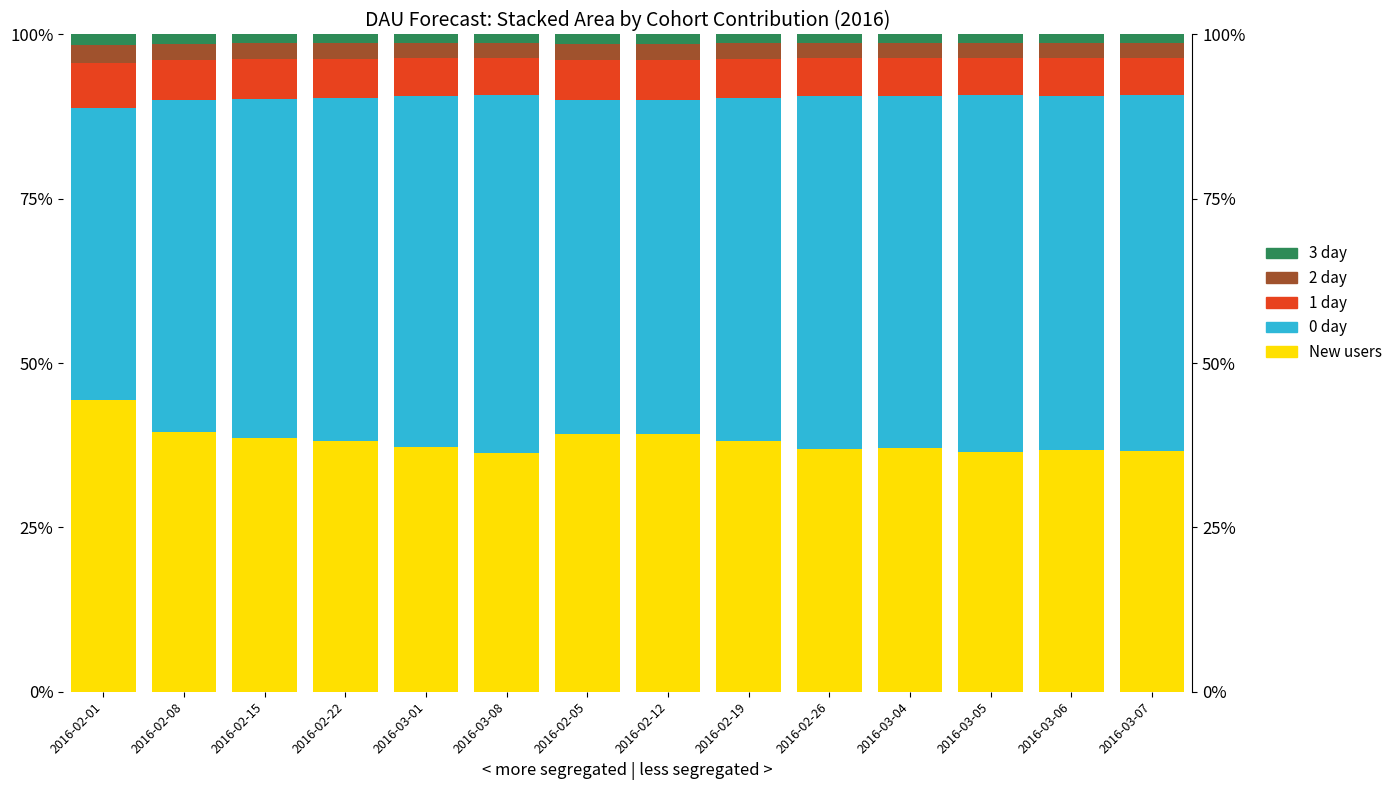

What is the minimum value shown in the chart?

1.3